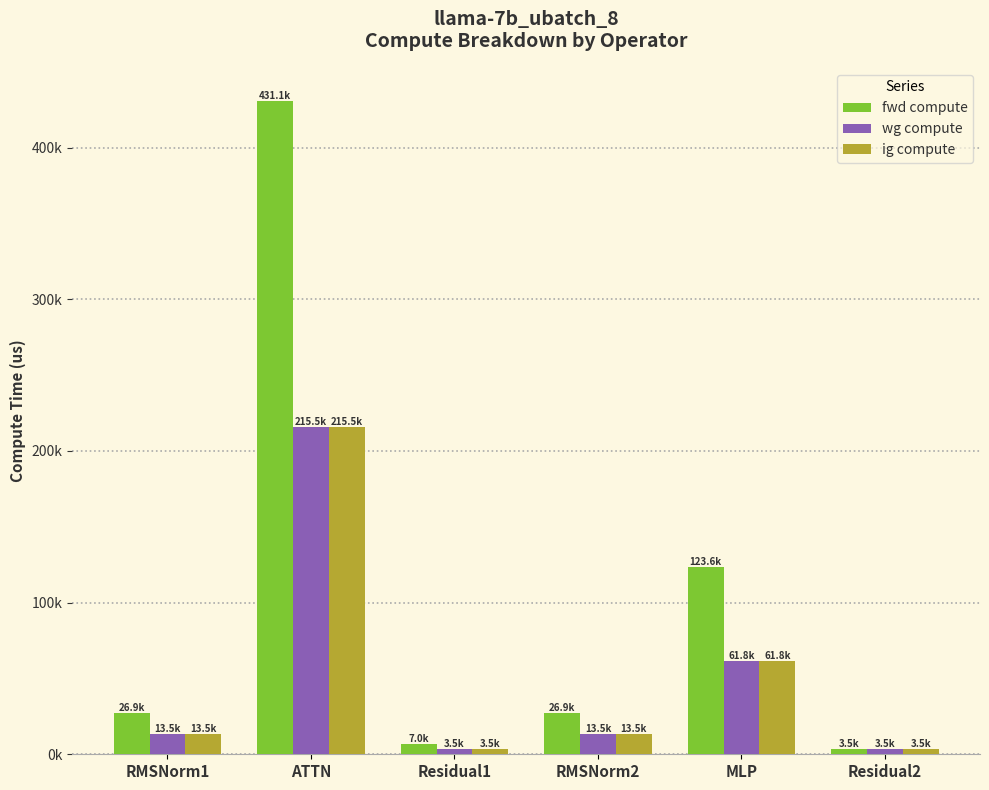

Which series changed the most between ATTN and RMSNorm2?

fwd compute